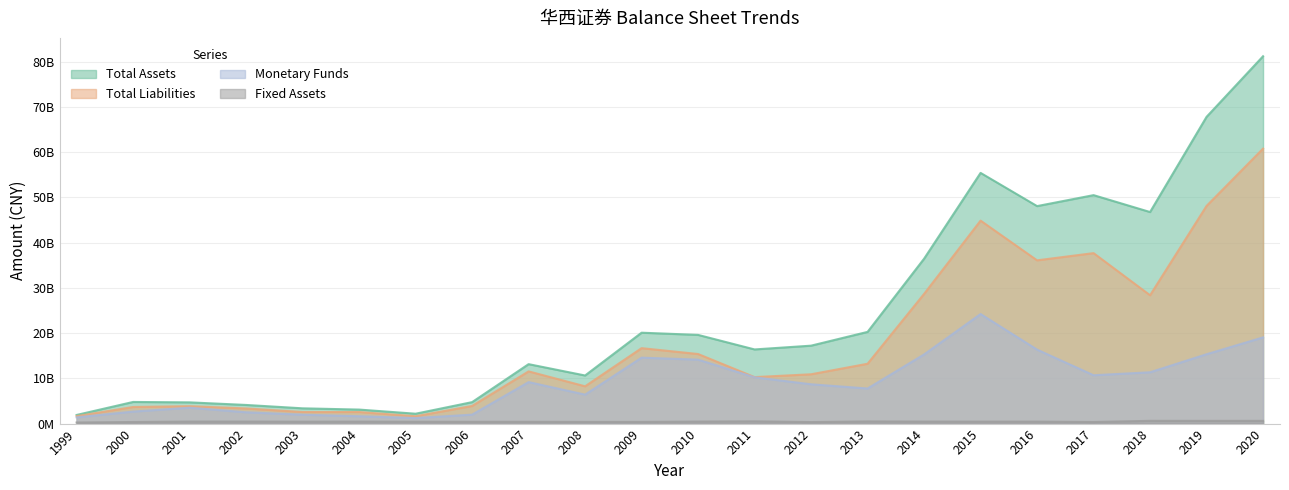

How many data points in Fixed Assets are less than 436993683?

11